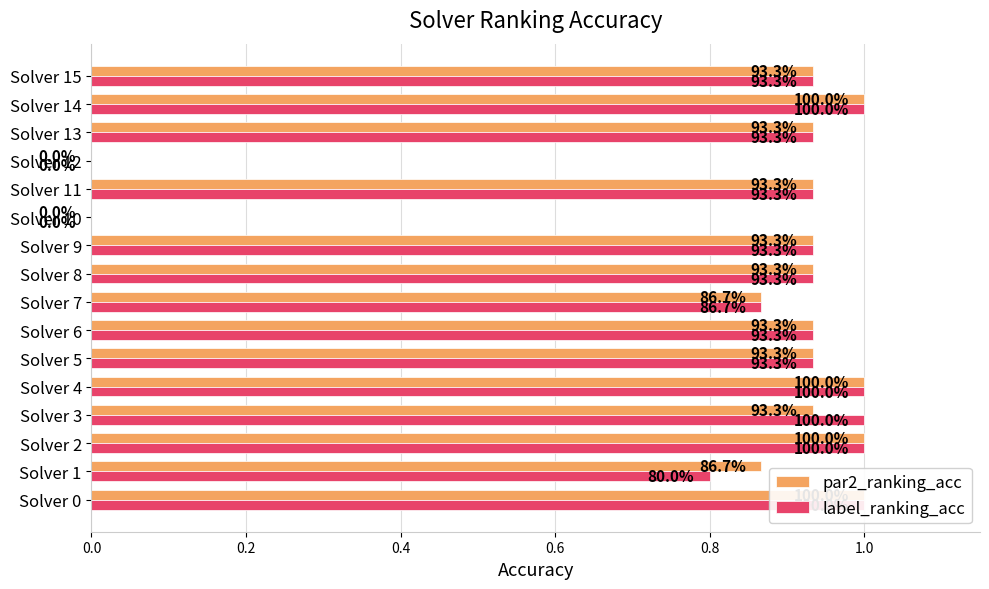

Reading right to left, extract all data points from this chart.

par2_ranking_acc: 0.9	1.0	0.9	0.0	0.9	0.0	0.9	0.9	0.9	0.9	0.9	1.0	0.9	1.0	0.9	1.0
label_ranking_acc: 0.9	1.0	0.9	0.0	0.9	0.0	0.9	0.9	0.9	0.9	0.9	1.0	1.0	1.0	0.8	1.0